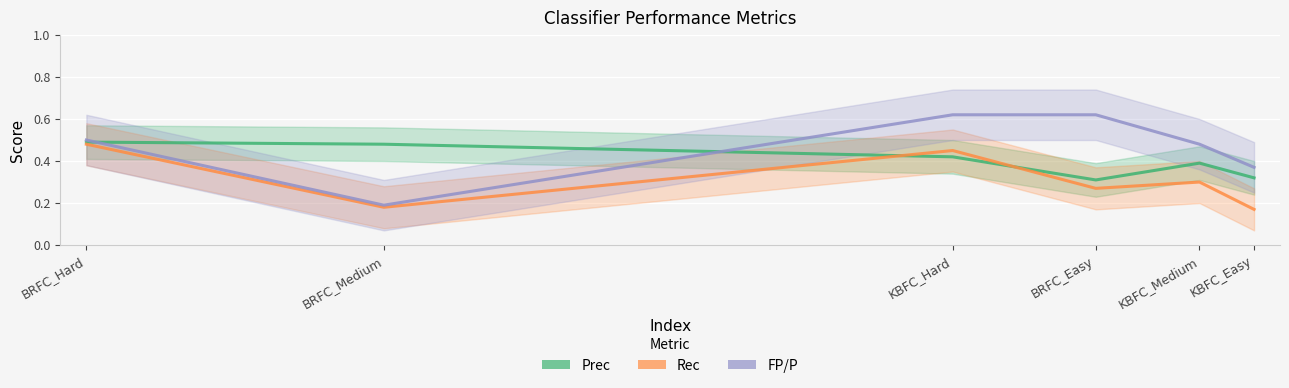

What value does the FP/P series have at KBFC_Hard?

0.6